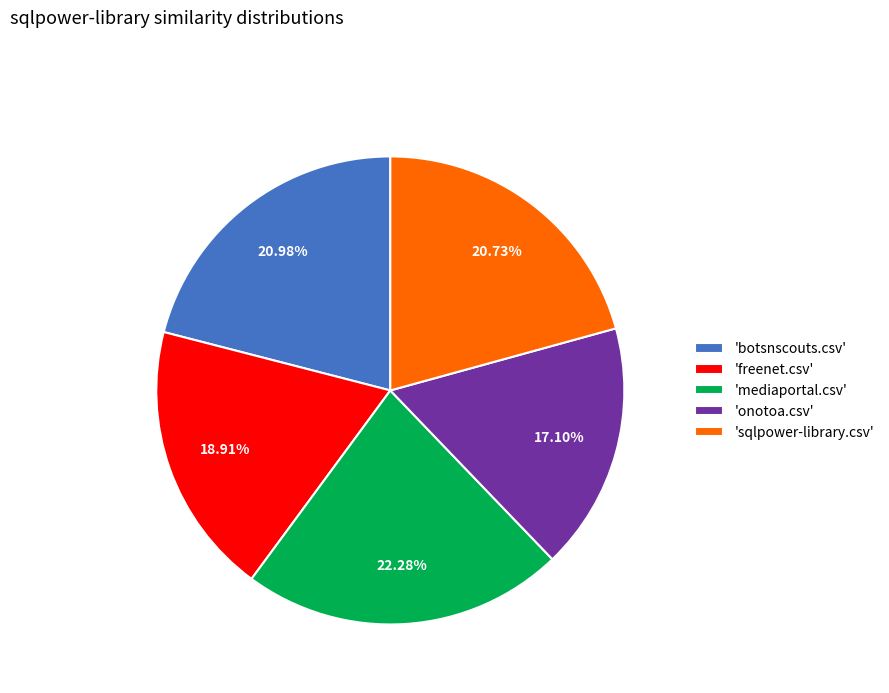

What is the largest slice in the pie chart?

'mediaportal.csv'